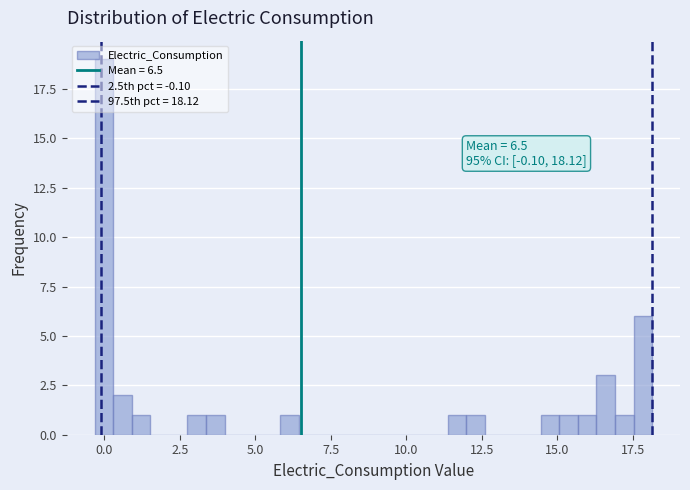

Around what value on the x-axis is the tallest bar? Give the approximate position of its centre, as read against the axis.

0.0